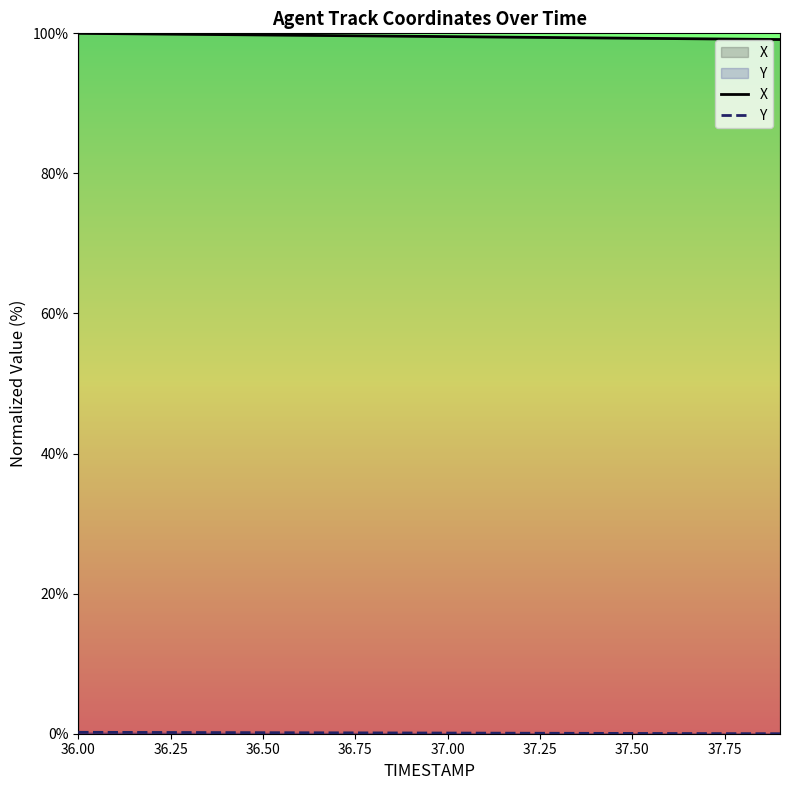

Which series changed the most between 36.3 and 36.7?

X